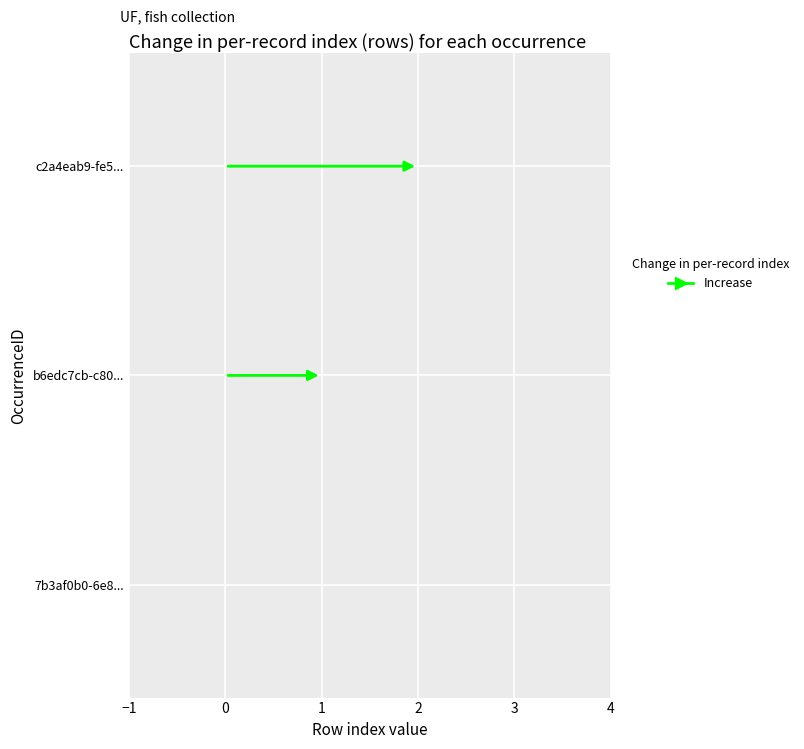

Between b6edc7cb-c80... and 7b3af0b0-6e8..., which is larger?

b6edc7cb-c80...